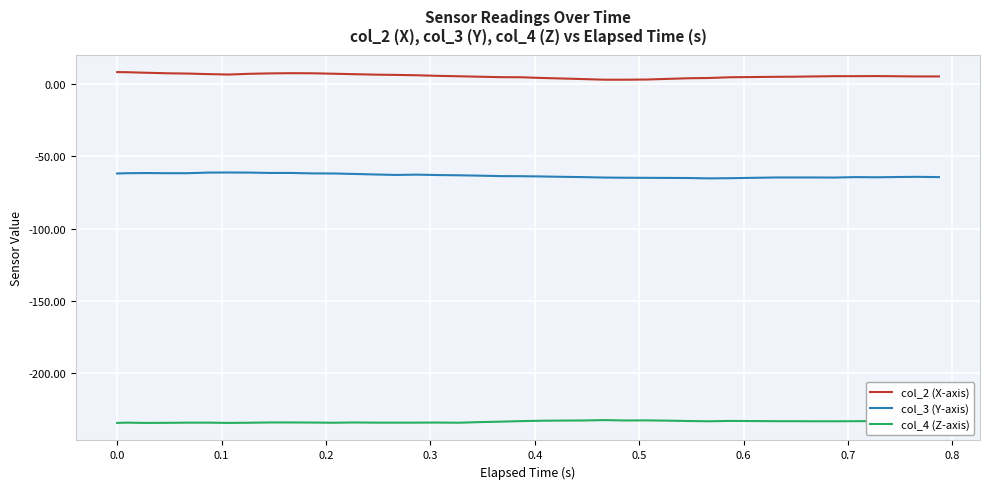

What is the minimum value for col_3 (Y-axis)?

-65.2